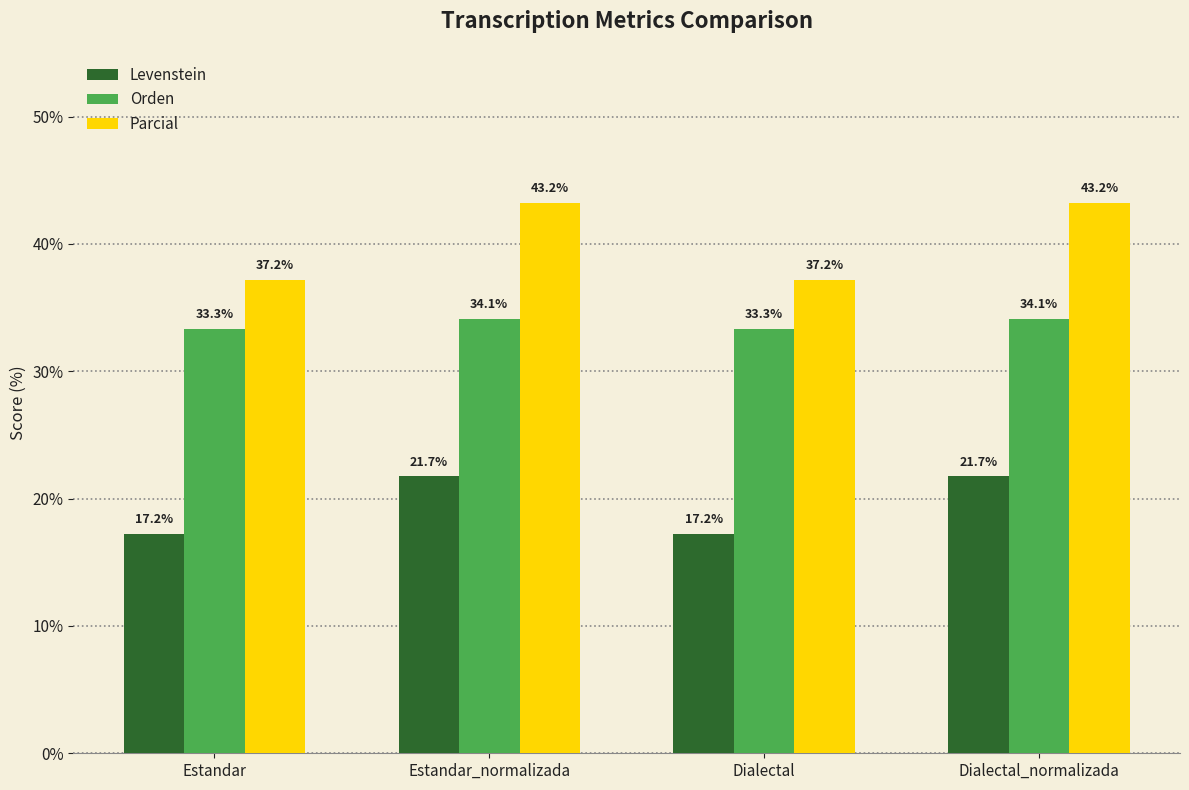

What are all the series names shown in the legend?

Levenstein, Orden, Parcial